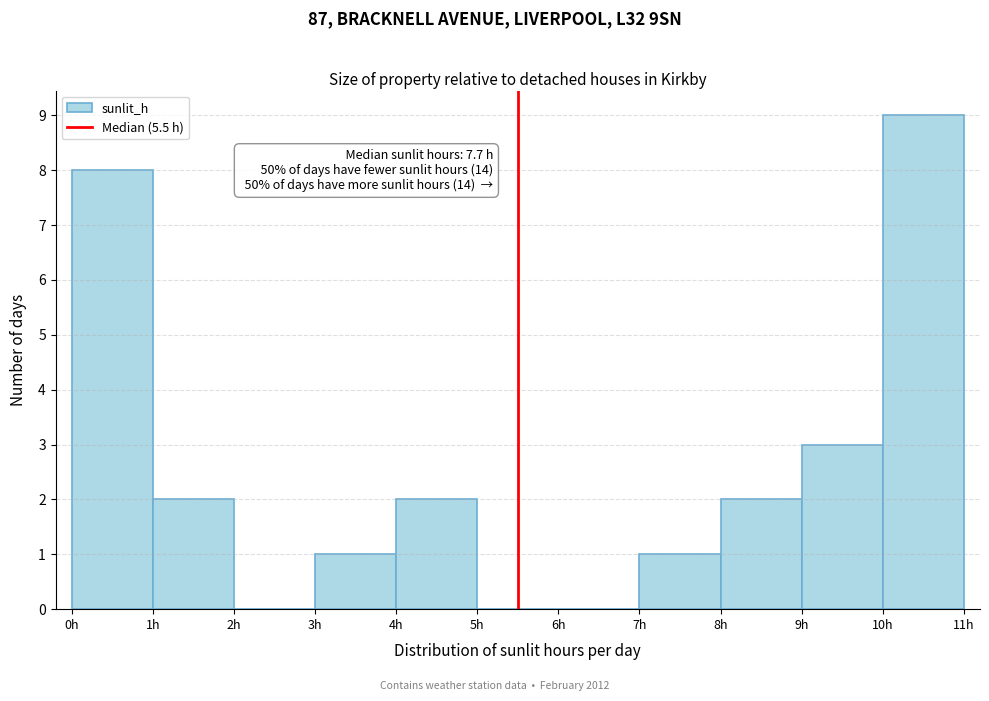

Which range on the x-axis has the tallest bar?

10 to 11